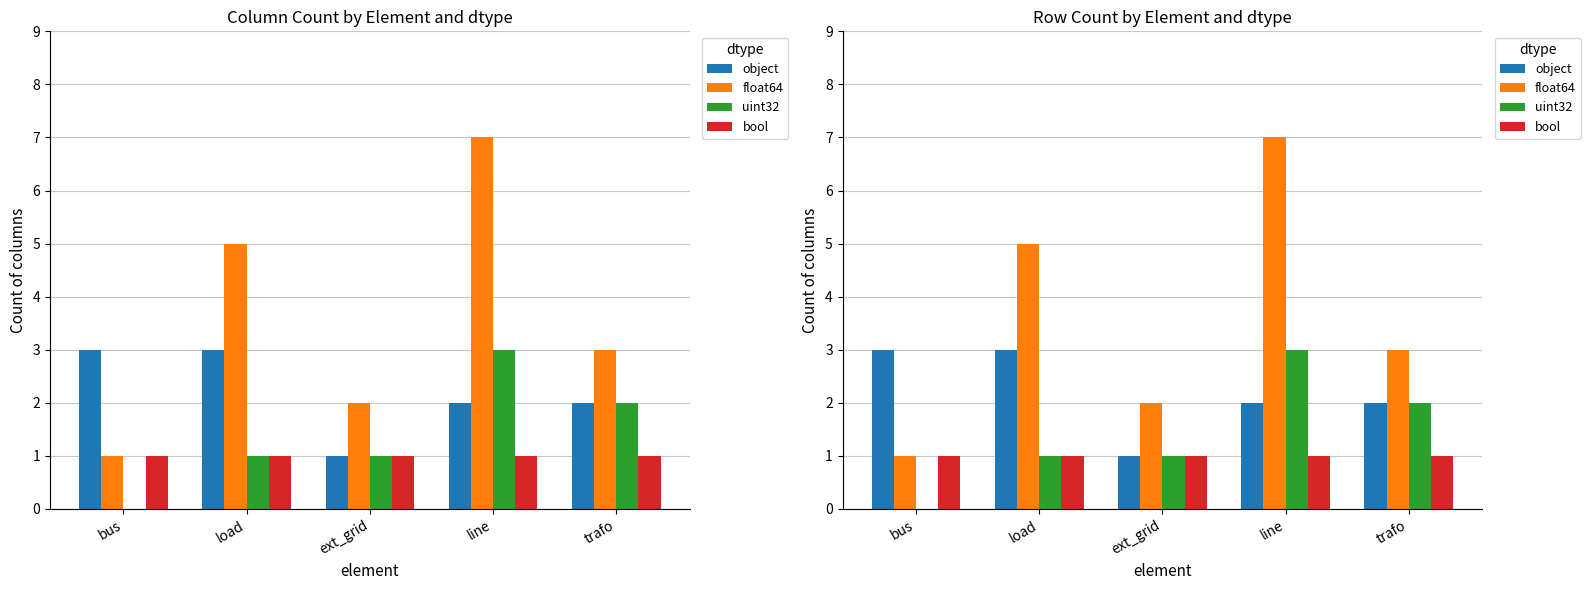

What is the value of the float64 bar at the 3rd from the left?

2